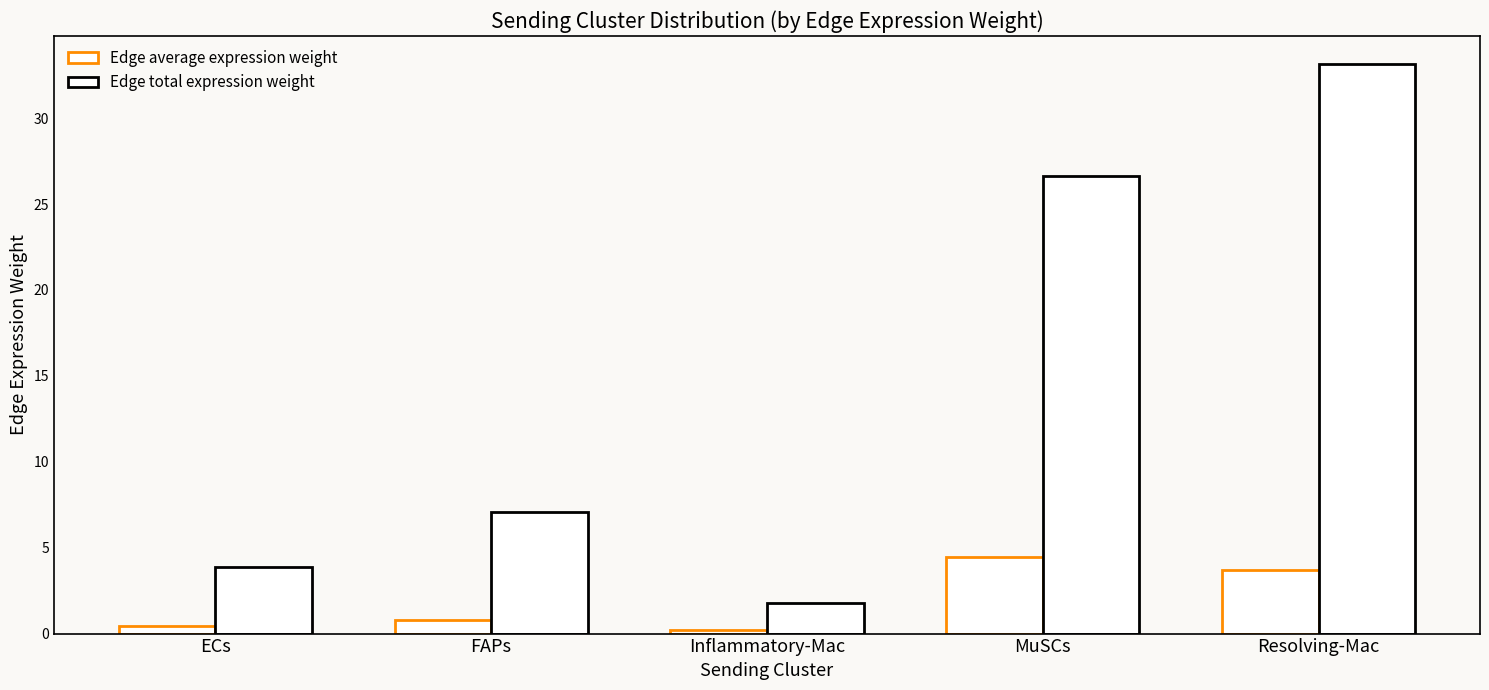

Read the Edge total expression weight value at Inflammatory-Mac.

1.8